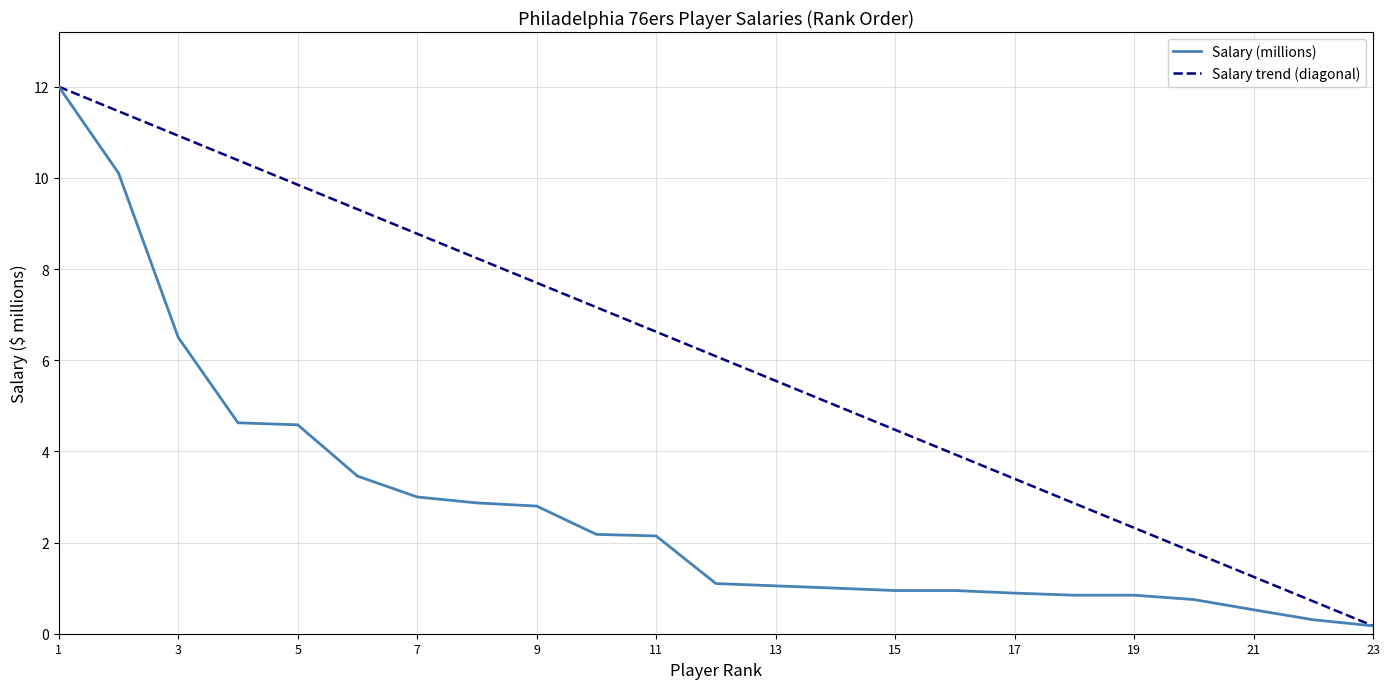

What is the smallest value displayed?

0.2